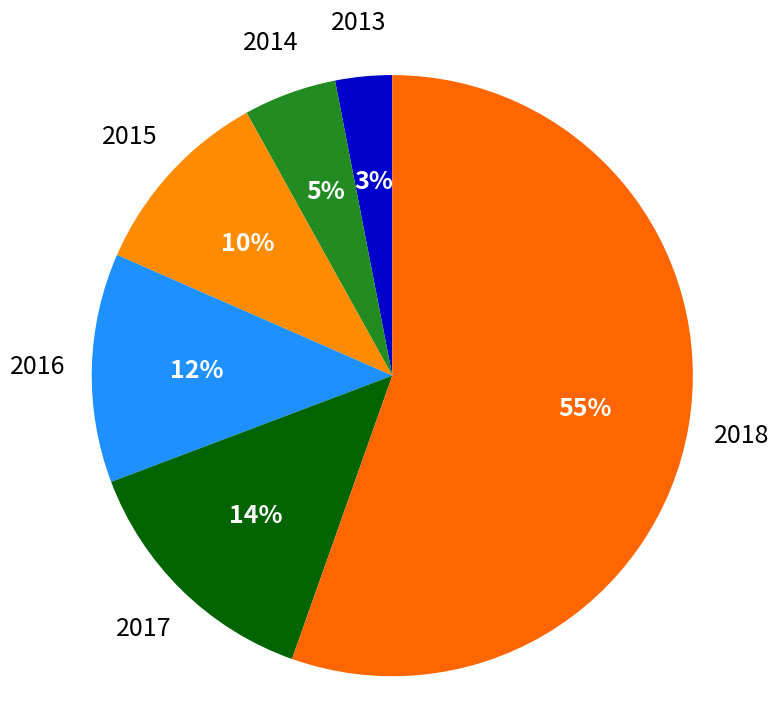

Does any single category account for the majority?

Yes